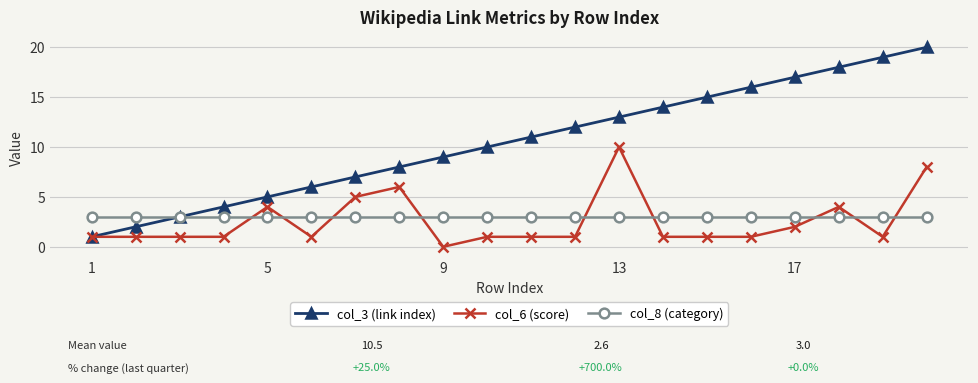

Rank the series by their maximum value, from lowest to highest.

col_8 (category), col_6 (score), col_3 (link index)